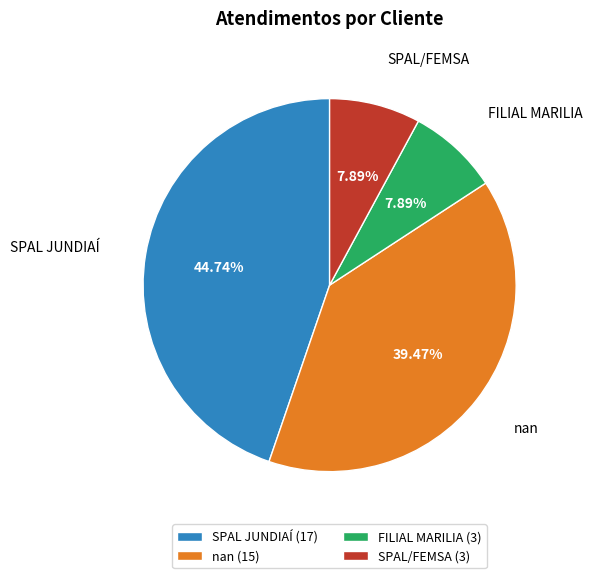

Is the sum of SPAL/FEMSA (3) and nan (15) greater than half?

No